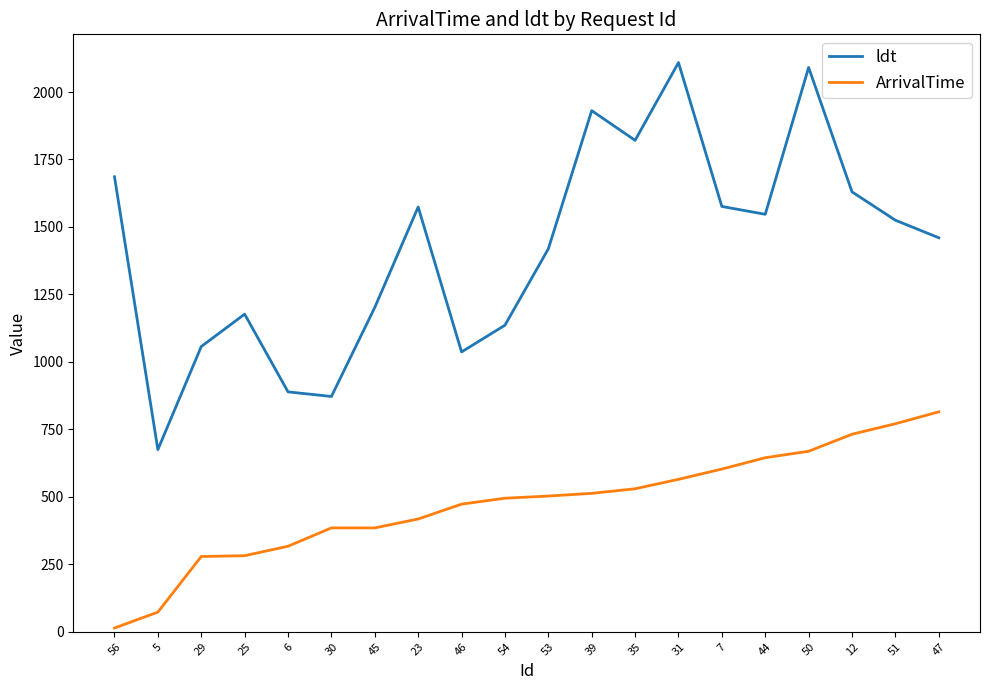

True or false: ldt and ArrivalTime cross at least once.

False